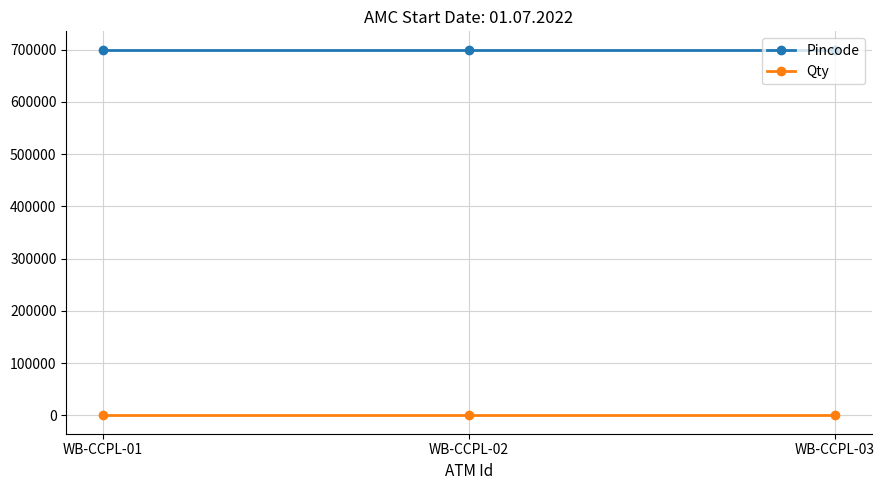

Does the chart display data point markers on the line(s)?

Yes